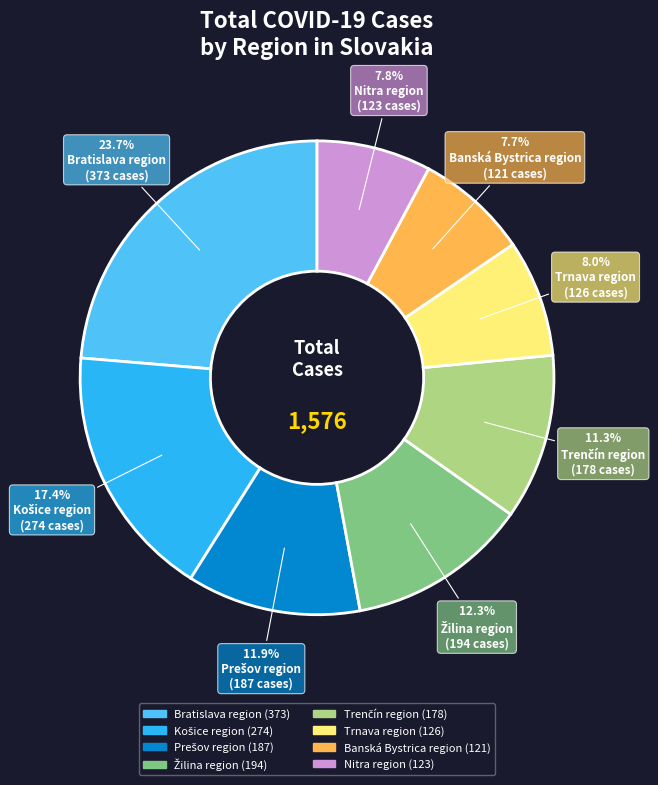

Is there a majority slice in this chart?

No